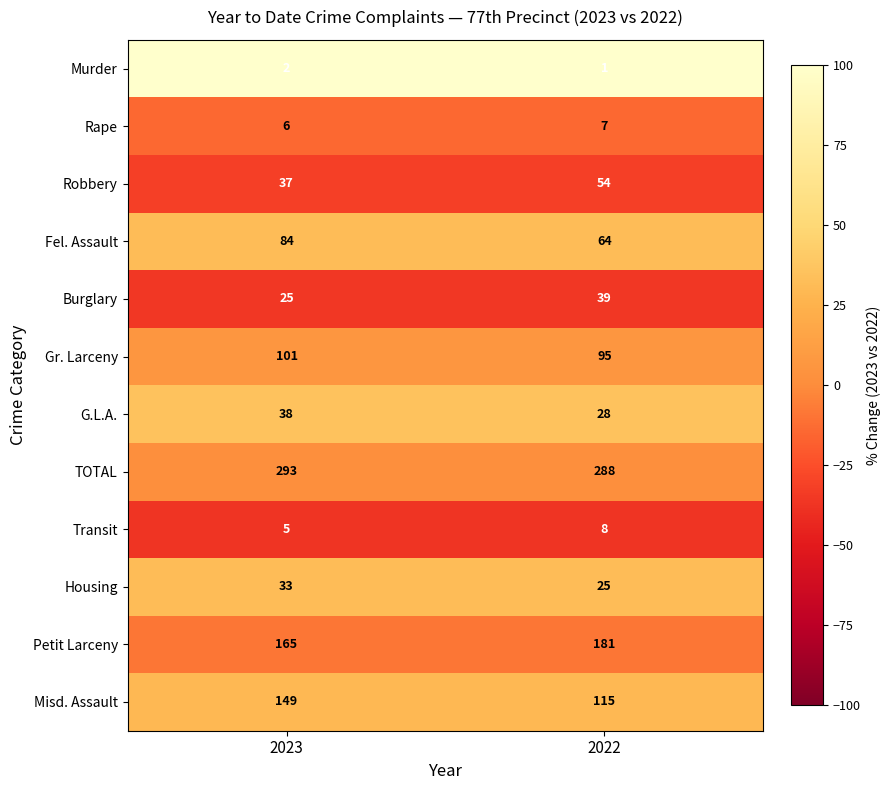

What is the spread (max minus min) of values at 2022?

287